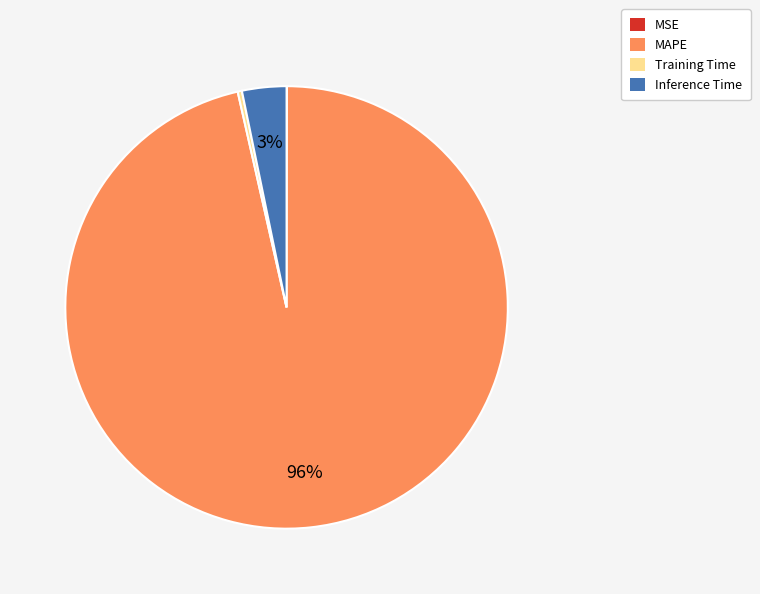

Do Training Time and MAPE together represent more than half of the pie?

Yes